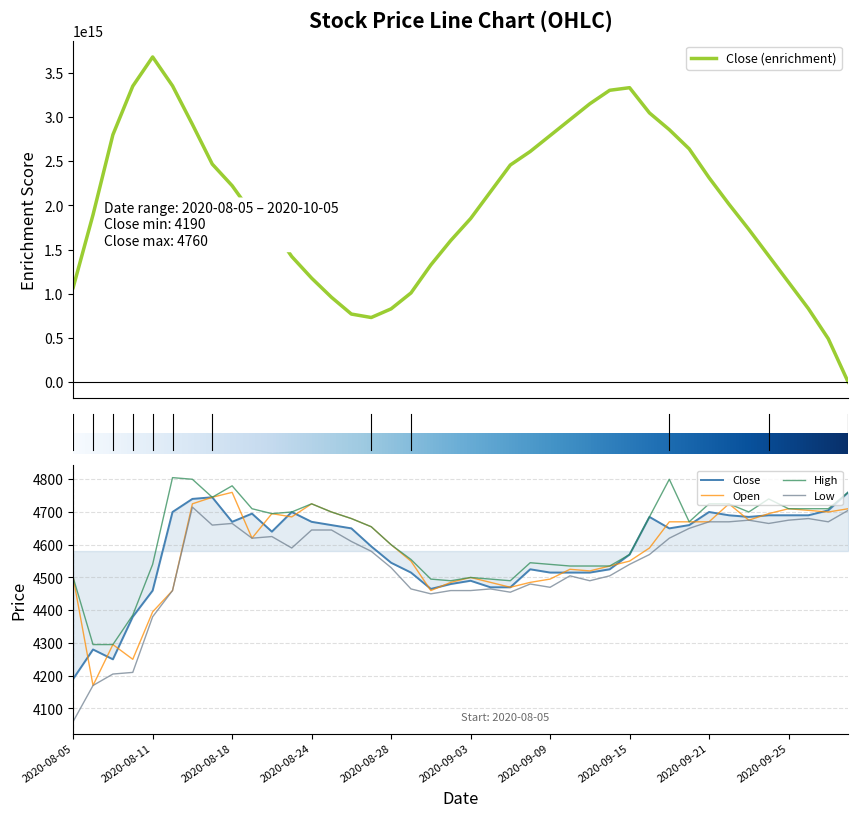

What is the label of the 26th point from the right?

2020-08-26